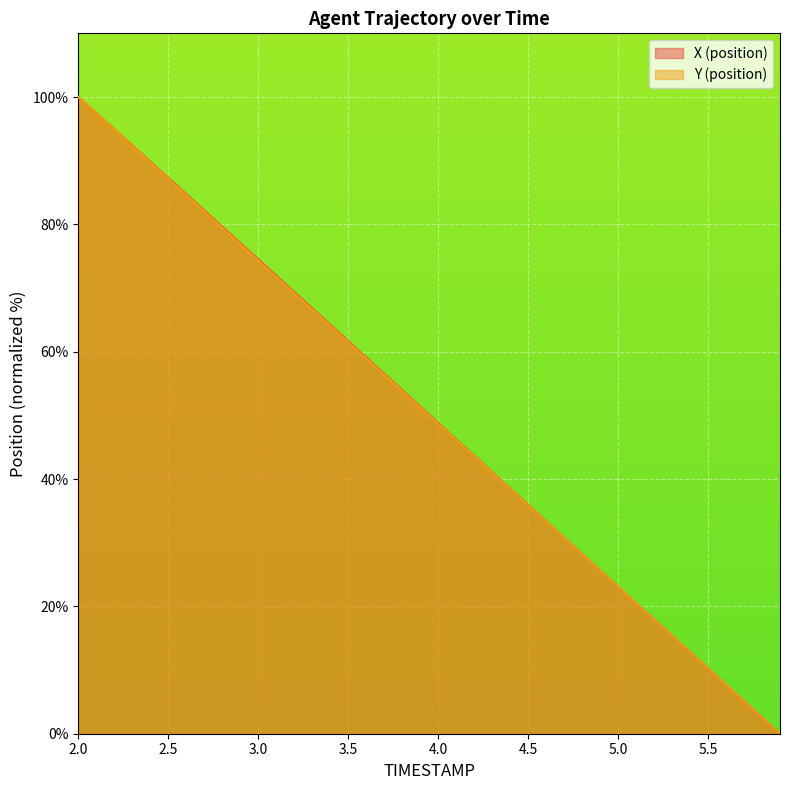

At which category is the sum across all series the highest?

2.0